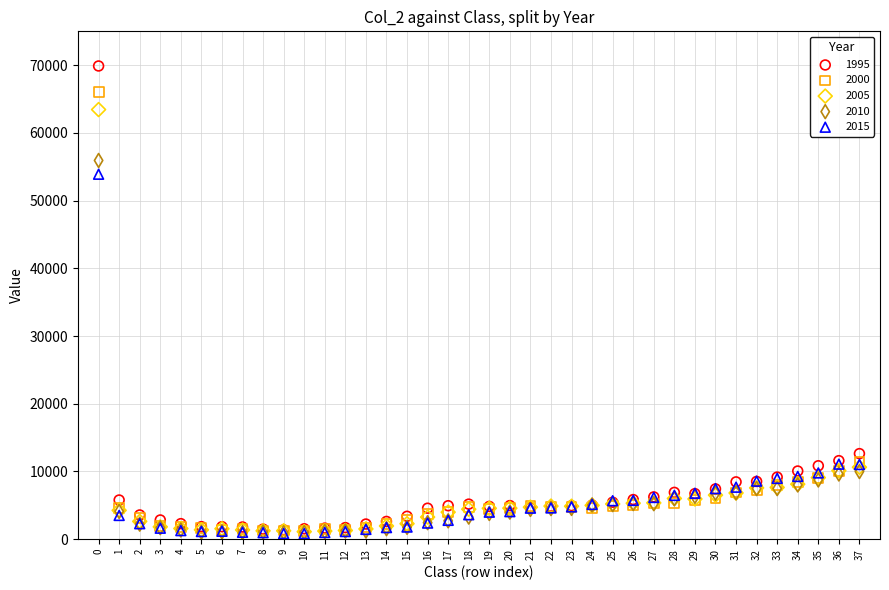

Which series has the largest Y range (max minus min)?

1995